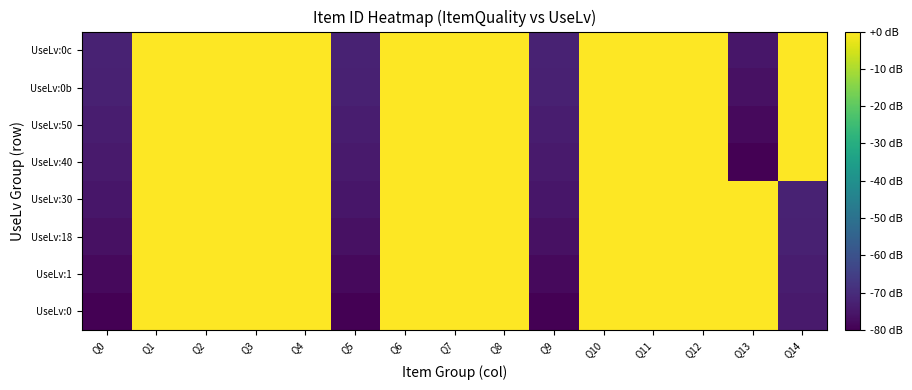

Which category has the highest value across all series?

Q4